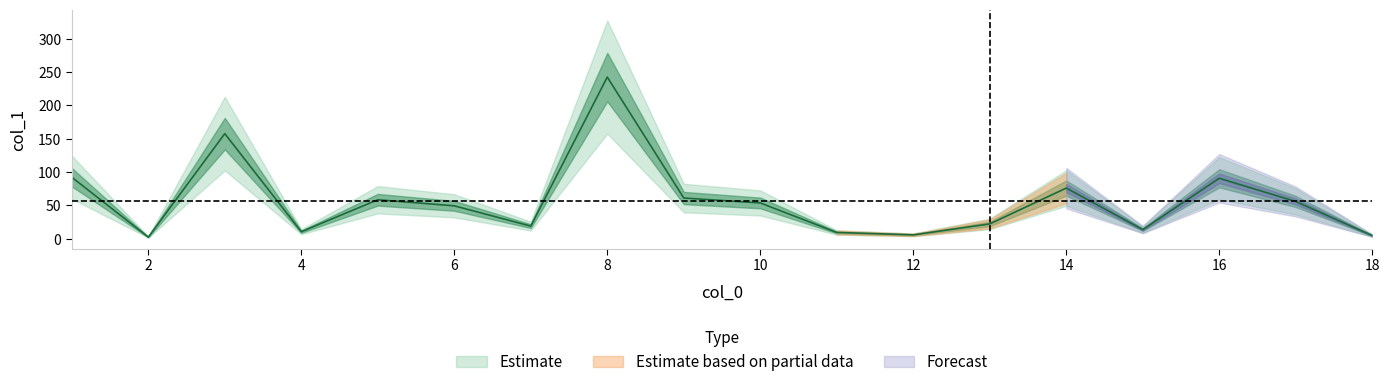

Count the number of values greater than 53.

9